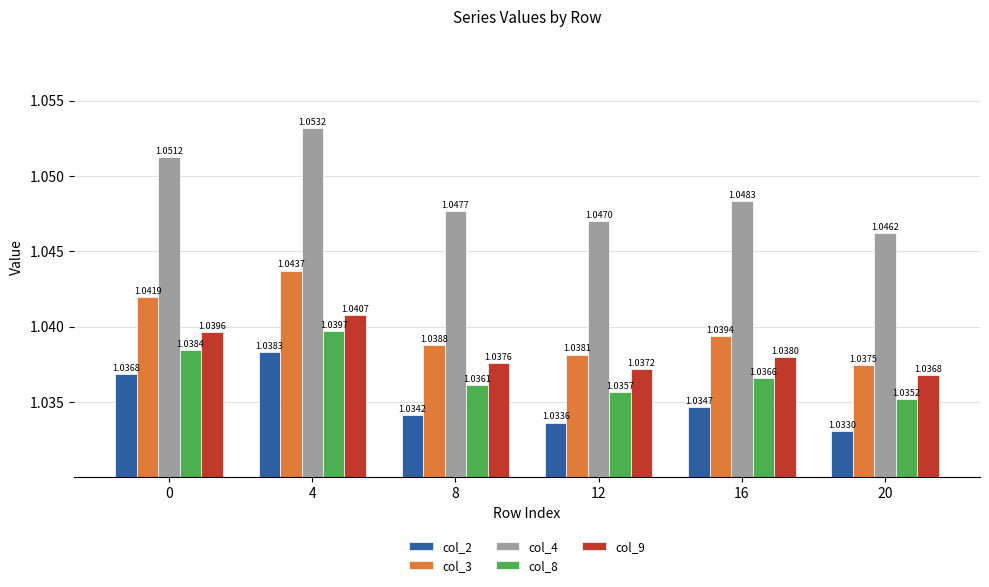

Which series has the largest range (max minus min)?

col_4